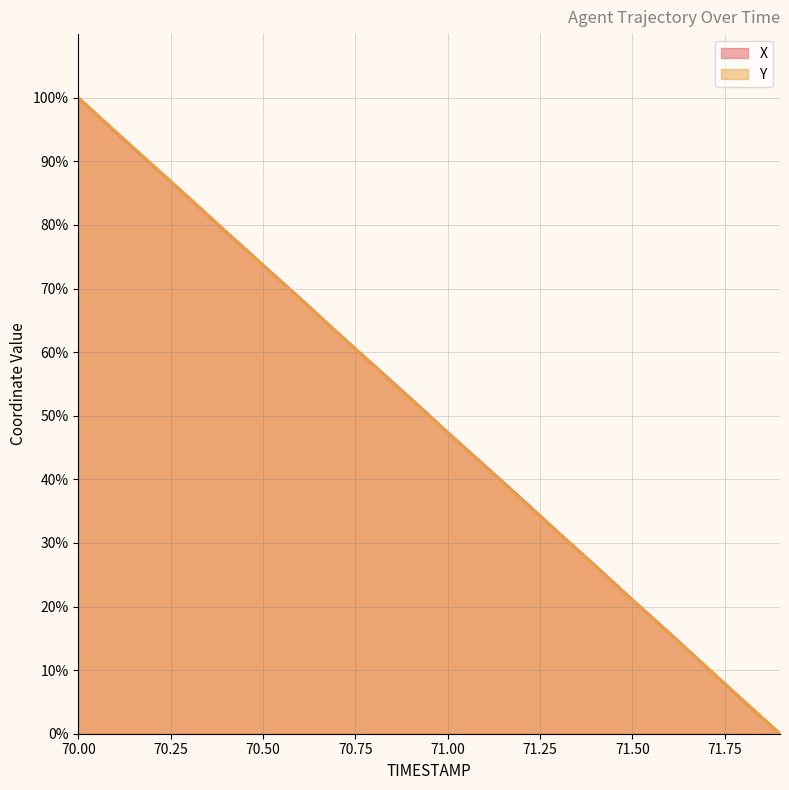

Where do Y and X first cross each other?

70.2 and 70.3